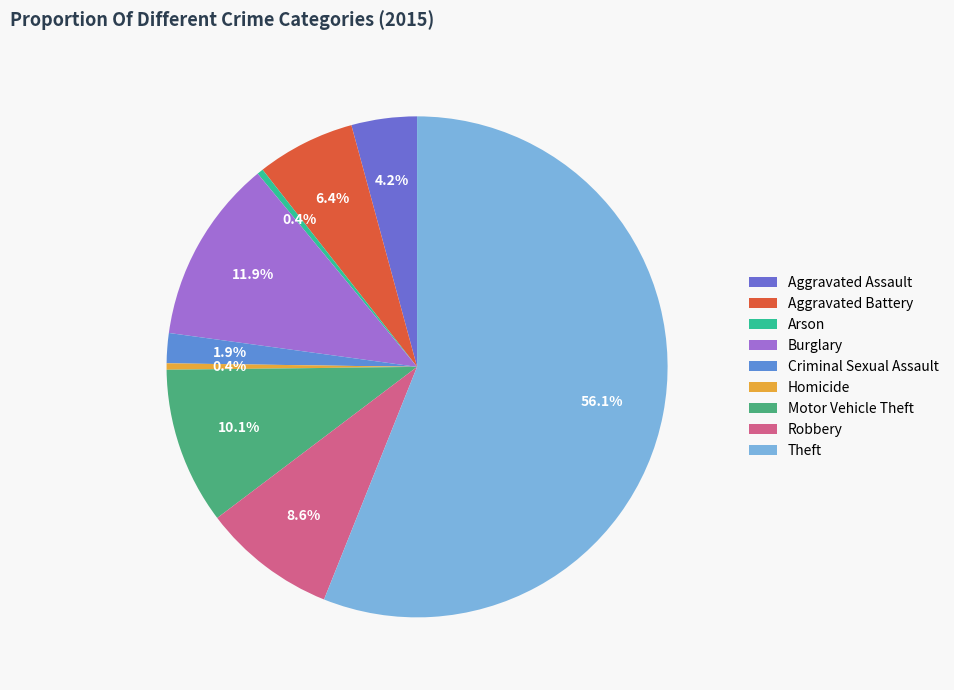

What percentage is NOT represented by Arson?

99.6%